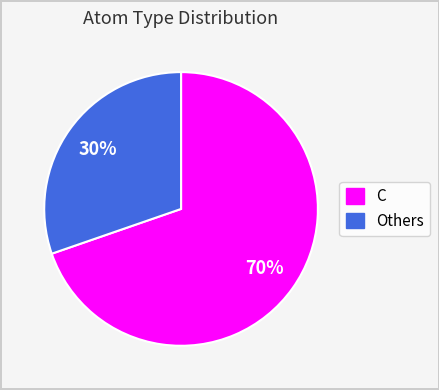

Does any single category account for the majority?

Yes